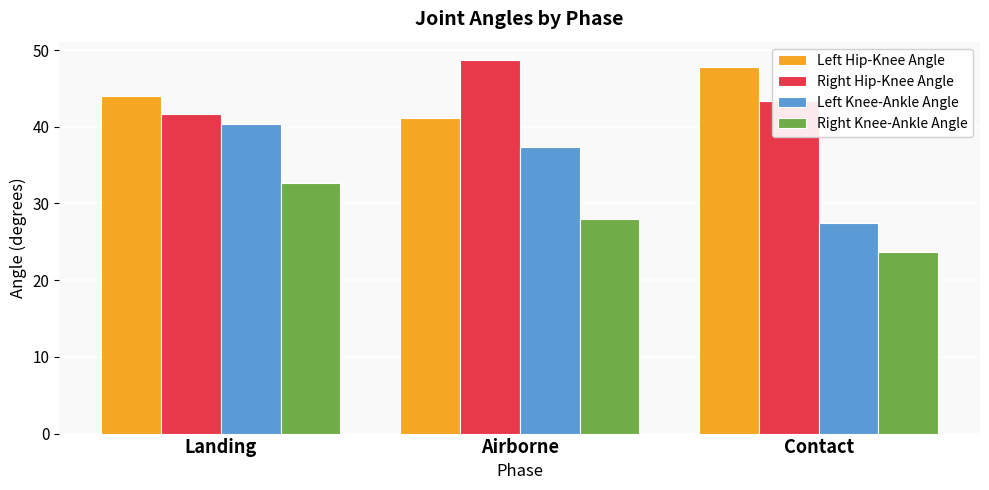

Reading left to right, list all the values displayed in this chart.

Left Hip-Knee Angle: 44.0	41.2	47.8
Right Hip-Knee Angle: 41.6	48.7	43.4
Left Knee-Ankle Angle: 40.4	37.4	27.5
Right Knee-Ankle Angle: 32.7	28.0	23.6